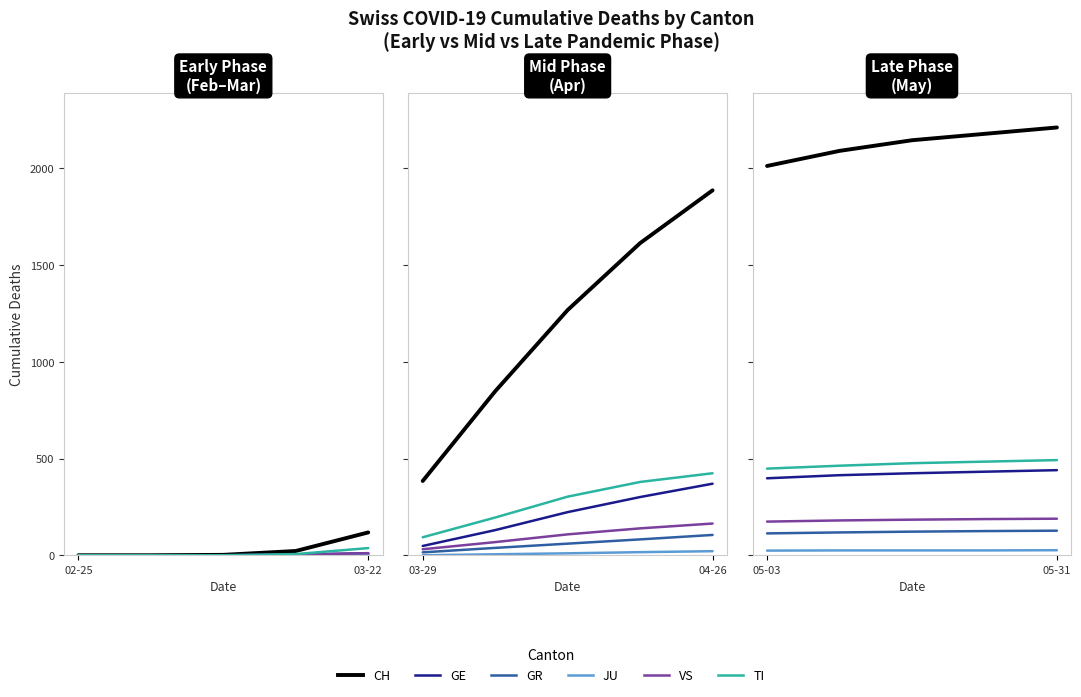

How many lines are shown in the chart?

6